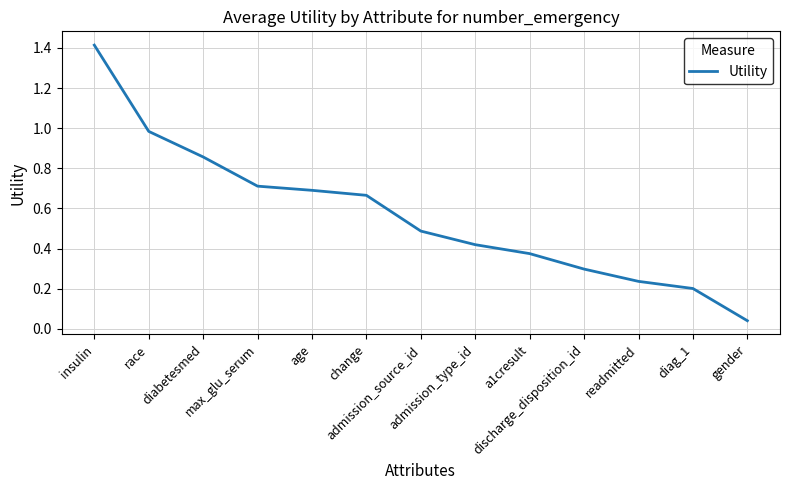

Rank the categories by value from highest to lowest.

insulin, race, diabetesmed, max_glu_serum, age, change, admission_source_id, admission_type_id, a1cresult, discharge_disposition_id, readmitted, diag_1, gender